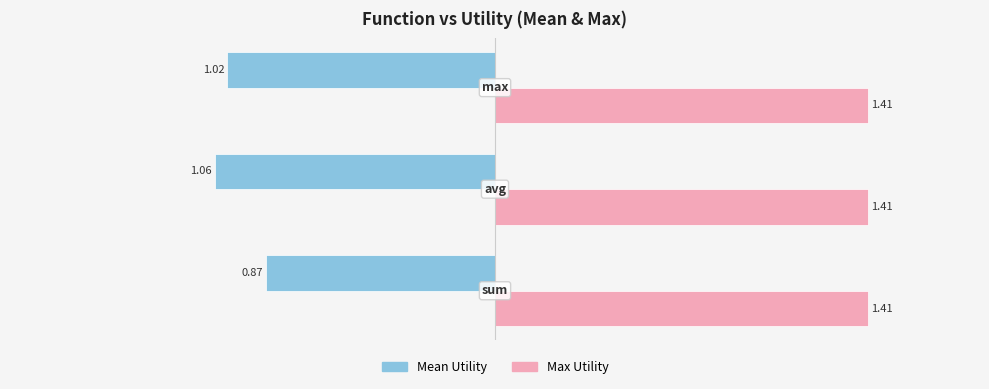

Which series has the largest range (max minus min)?

Mean Utility